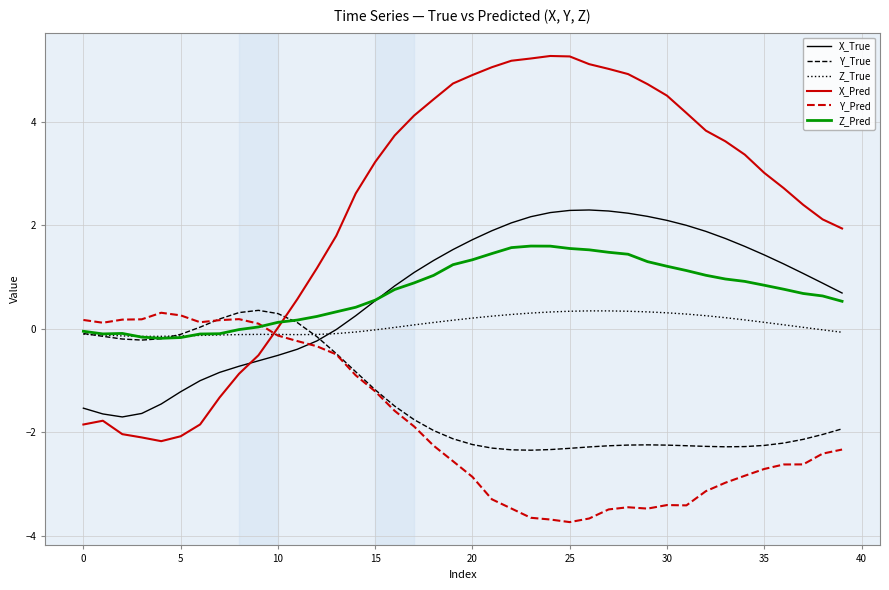

True or false: X_True and Y_Pred intersect in this chart.

True